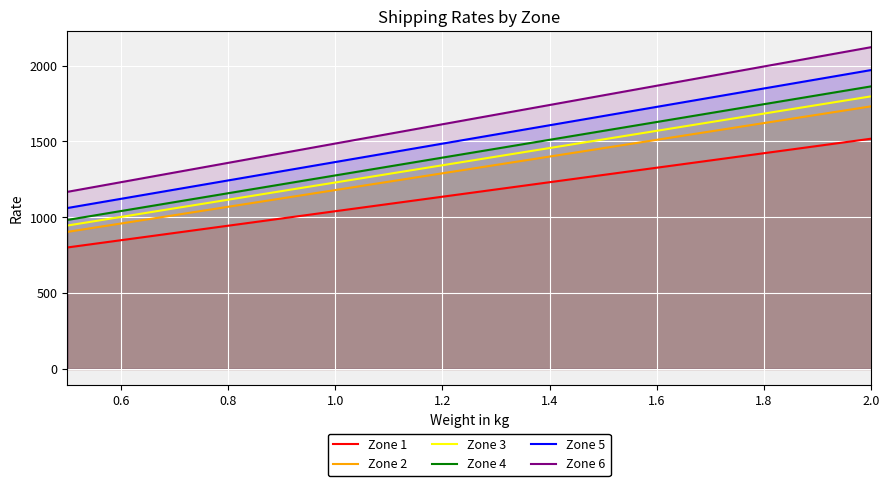

What is the total value across all series at 1.0?

7576.3